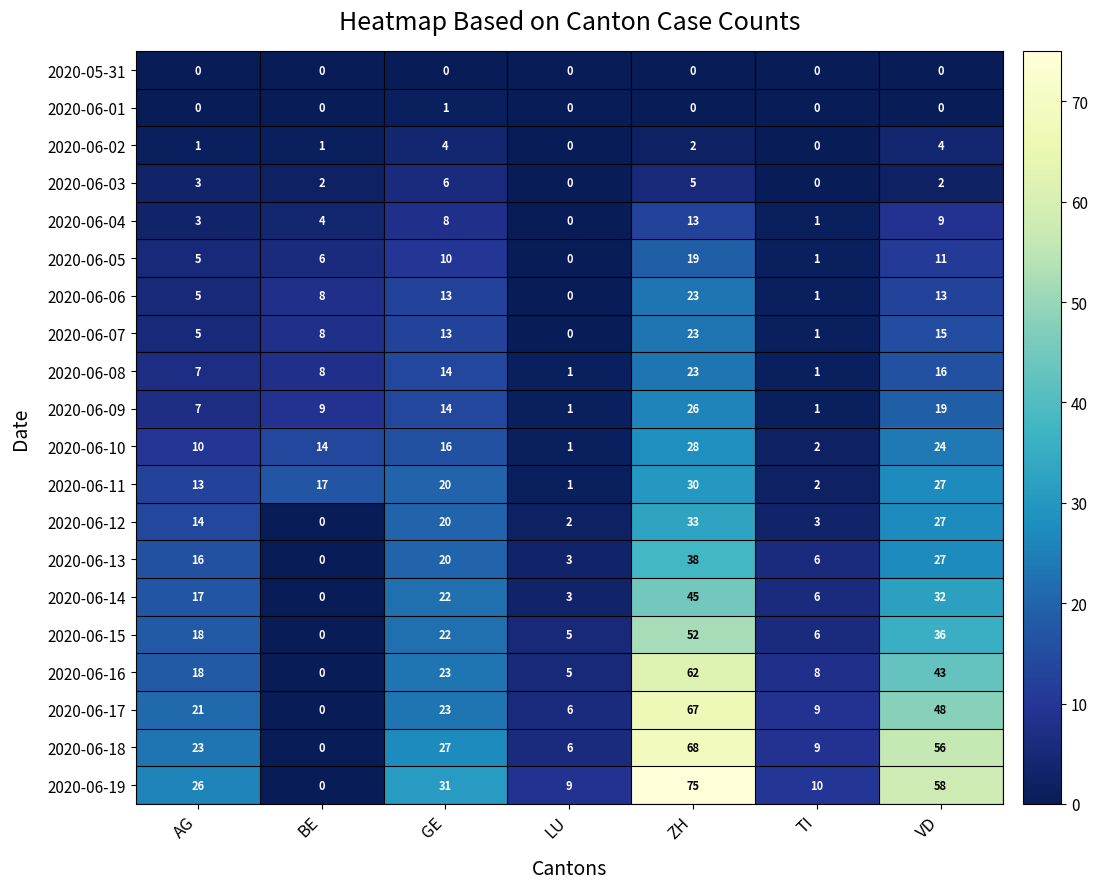

How many series are shown in this chart?

20